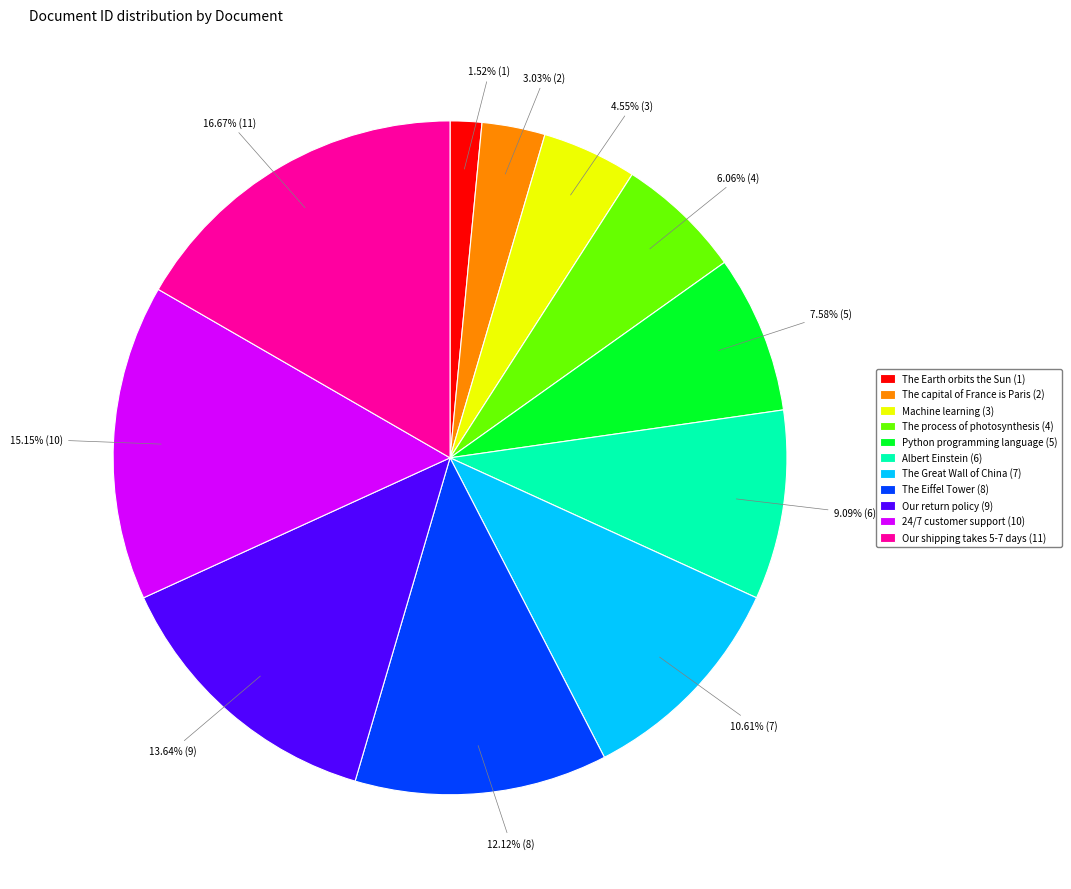

To the nearest percent, what is the average slice percentage?

9%